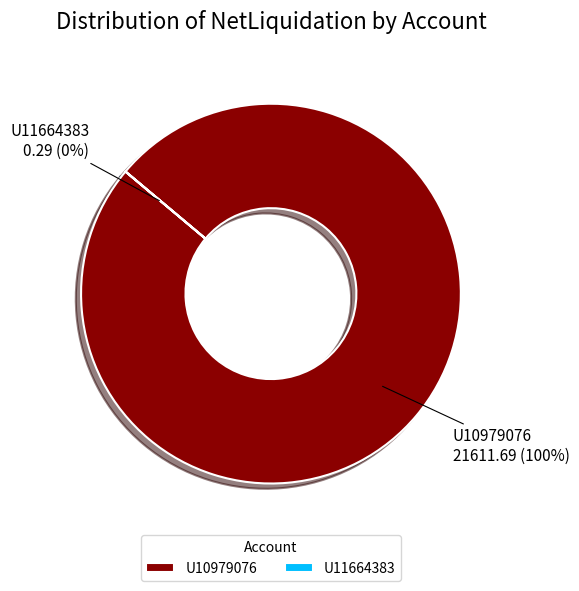

How many segments does this pie chart have?

2